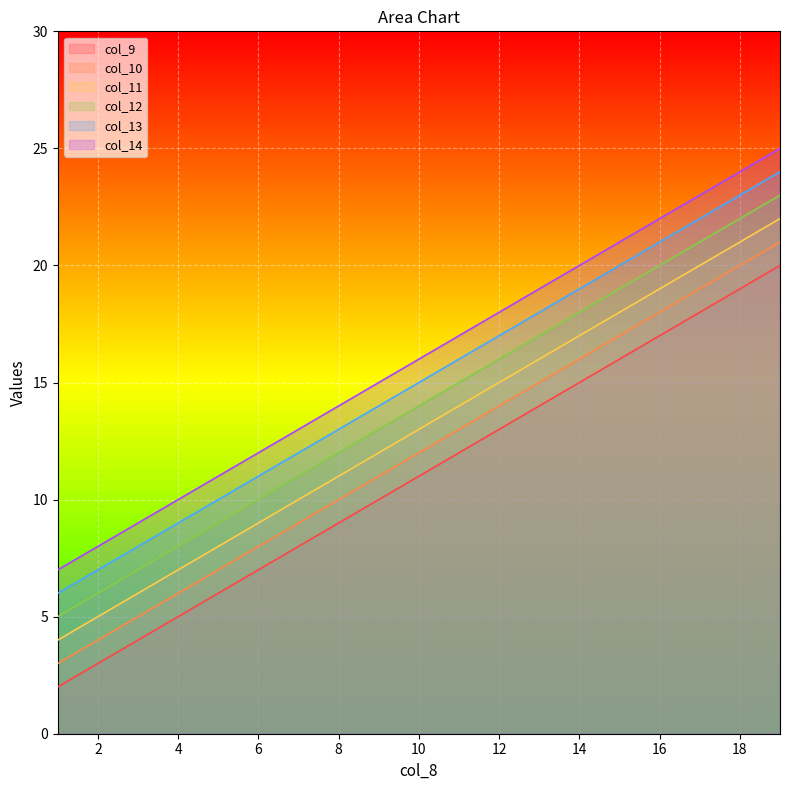

True or false: col_12 has more than 2 interior local peaks.

False